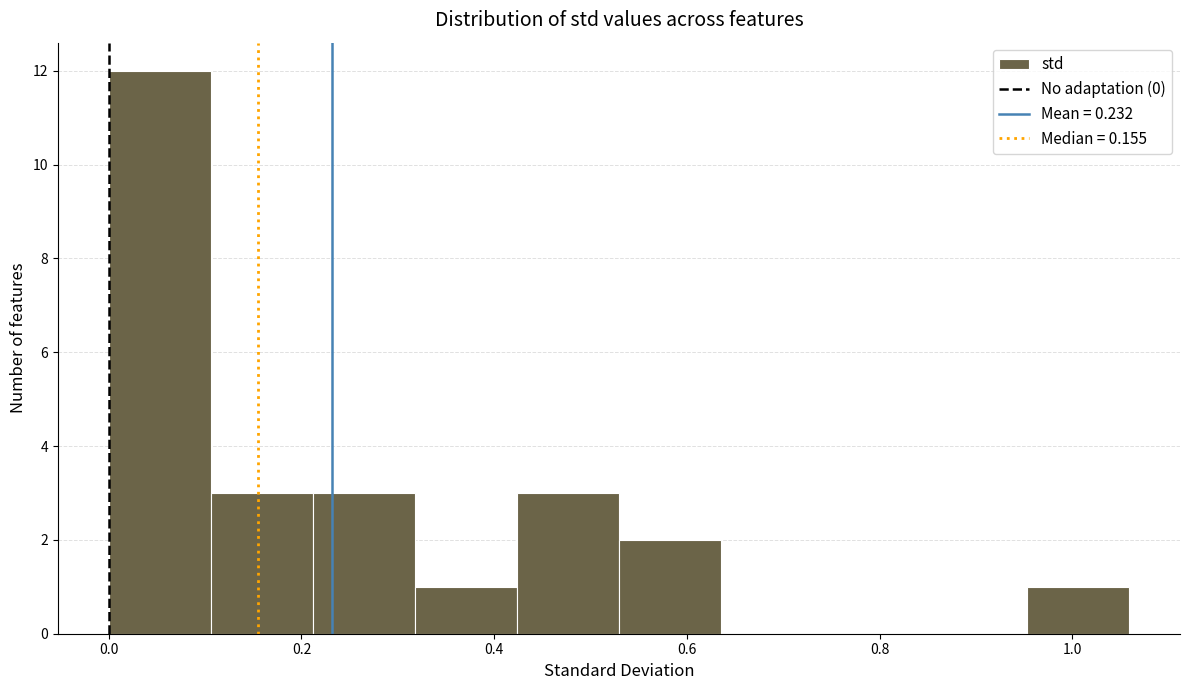

Reading left to right, list every bar in this chart as the range it spans on the x-axis followed by its height. Neither the bar edges nor the heights are printed on the chart, so give them approximately, as read against the axes.

0.00 to 0.10: 12
0.10 to 0.22: 3
0.22 to 0.32: 3
0.32 to 0.42: 1
0.42 to 0.52: 3
0.52 to 0.64: 2
0.64 to 0.74: 0
0.74 to 0.84: 0
0.84 to 0.96: 0
0.96 to 1.06: 1